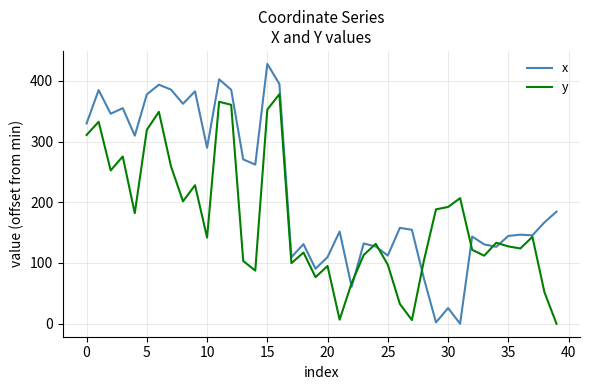

Rank the series at 35 from lowest to highest value.

y, x